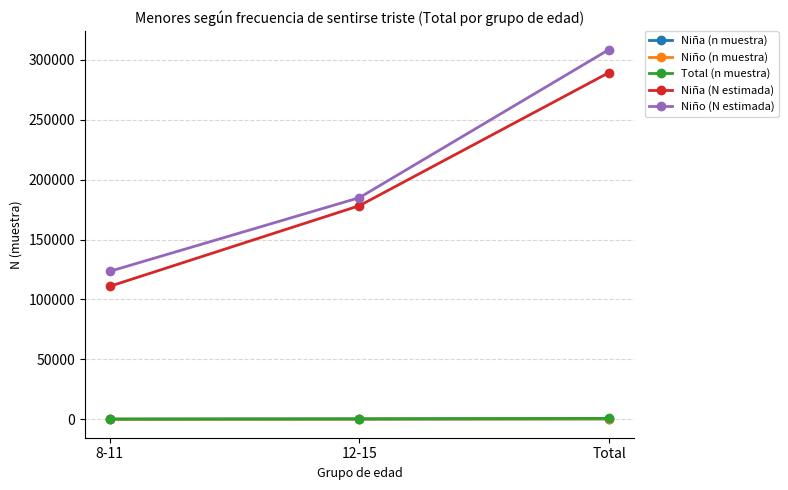

Which series has the largest range (max minus min)?

Niño (N estimada)